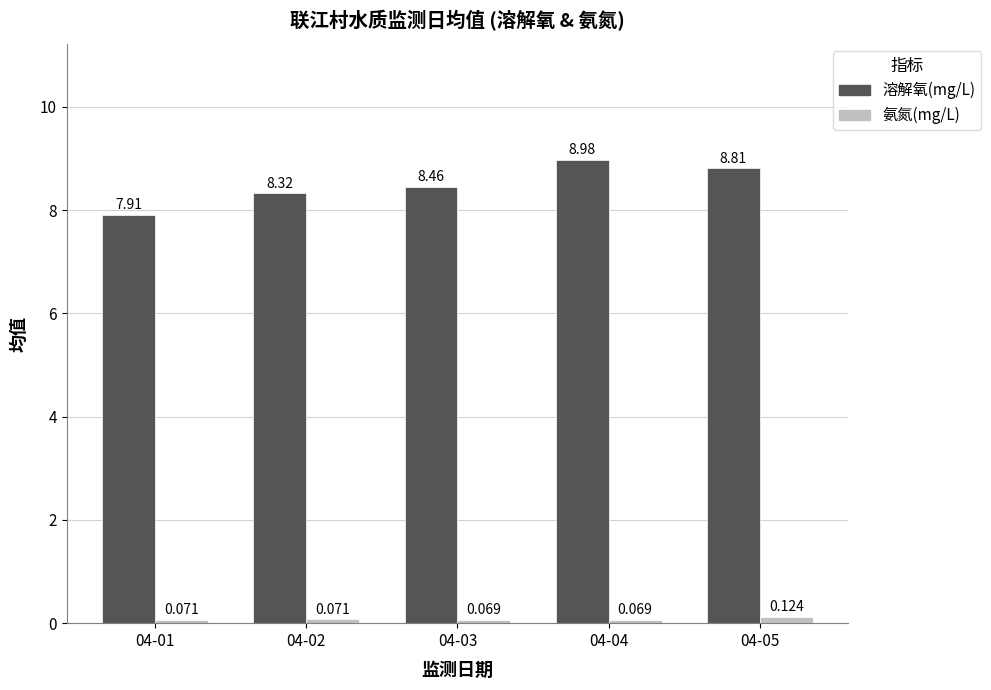

Between 04-01 and 04-03, which series saw the biggest shift?

溶解氧(mg/L)